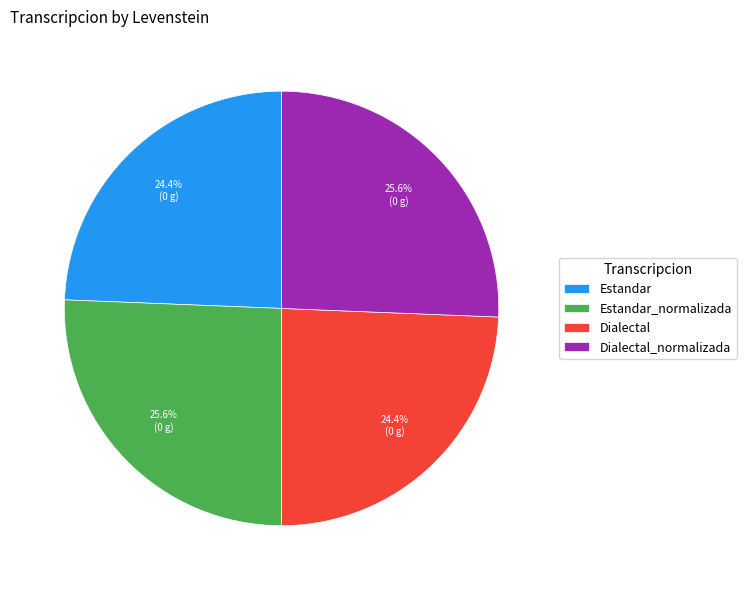

Does Dialectal_normalizada account for over 50% of the chart?

No